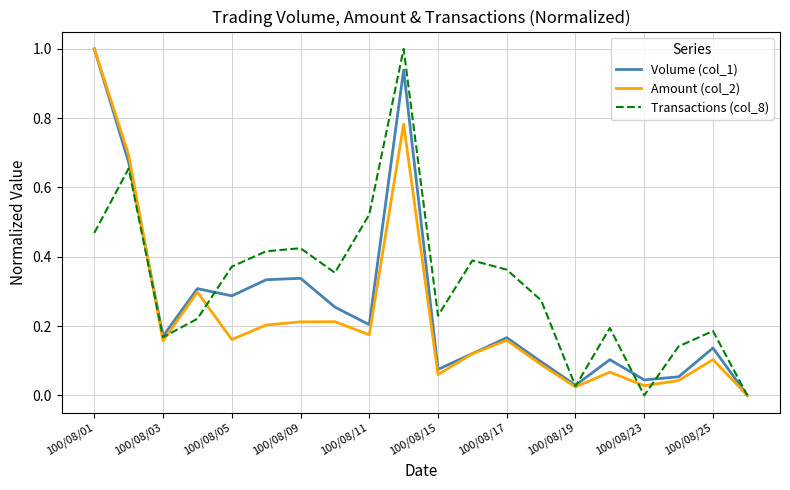

Which series has the largest total across all categories?

Transactions (col_8)